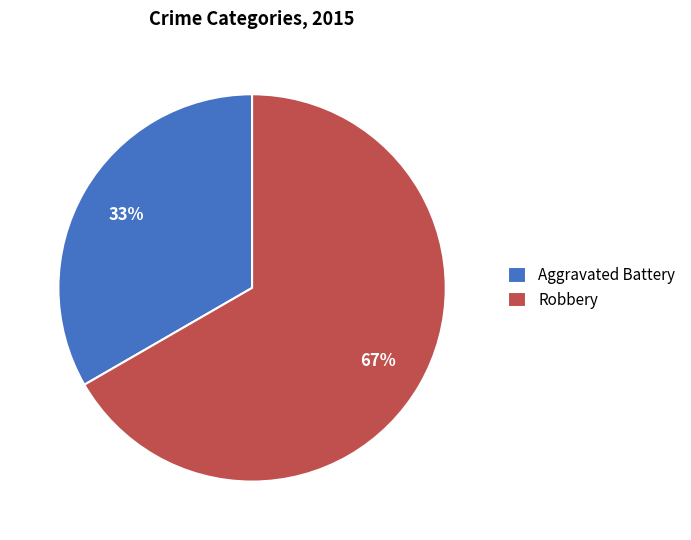

How many segments does this pie chart have?

2